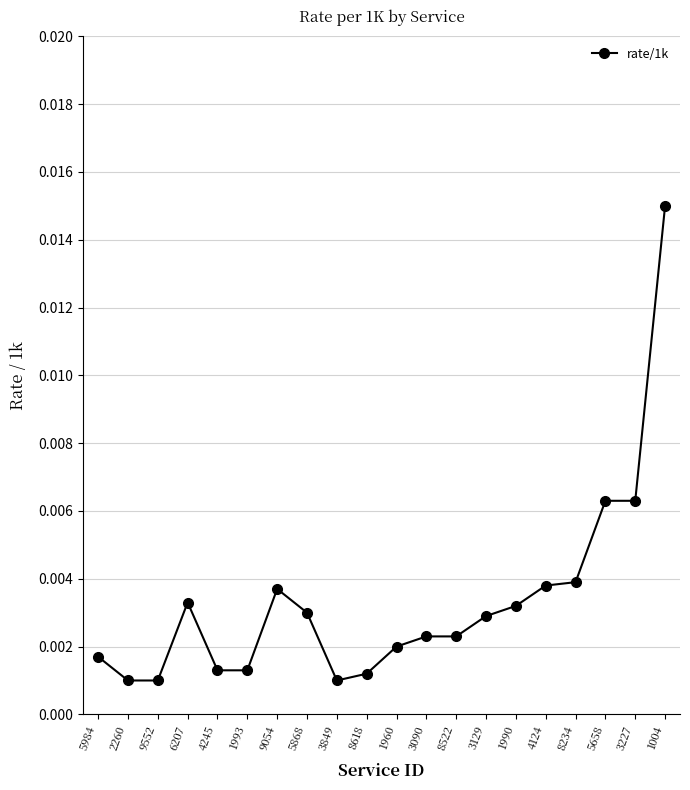

Which label corresponds to the largest value in the chart?

1004